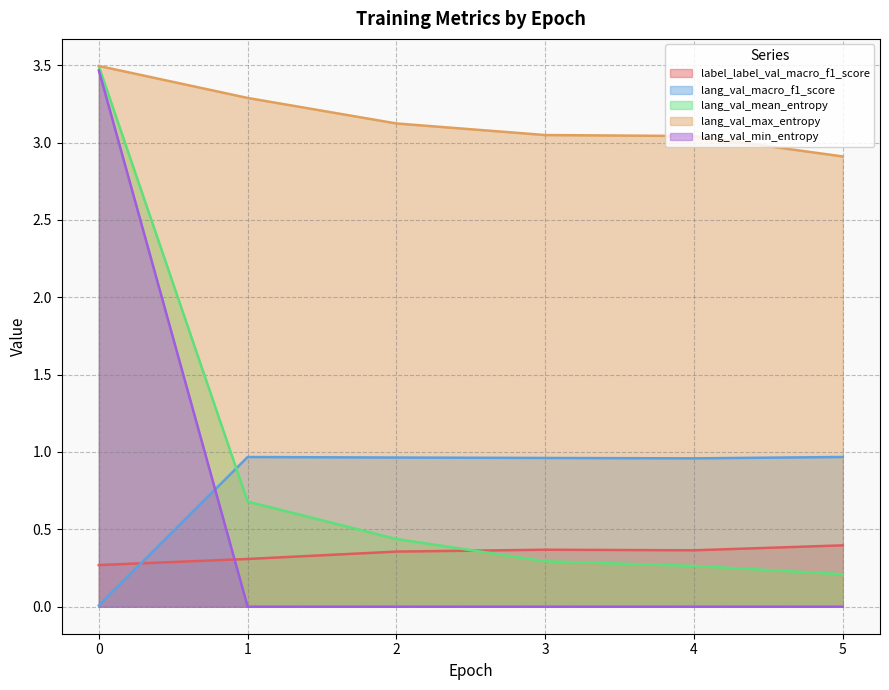

Is it true that lang_val_mean_entropy equals 0.3 at 3?

True